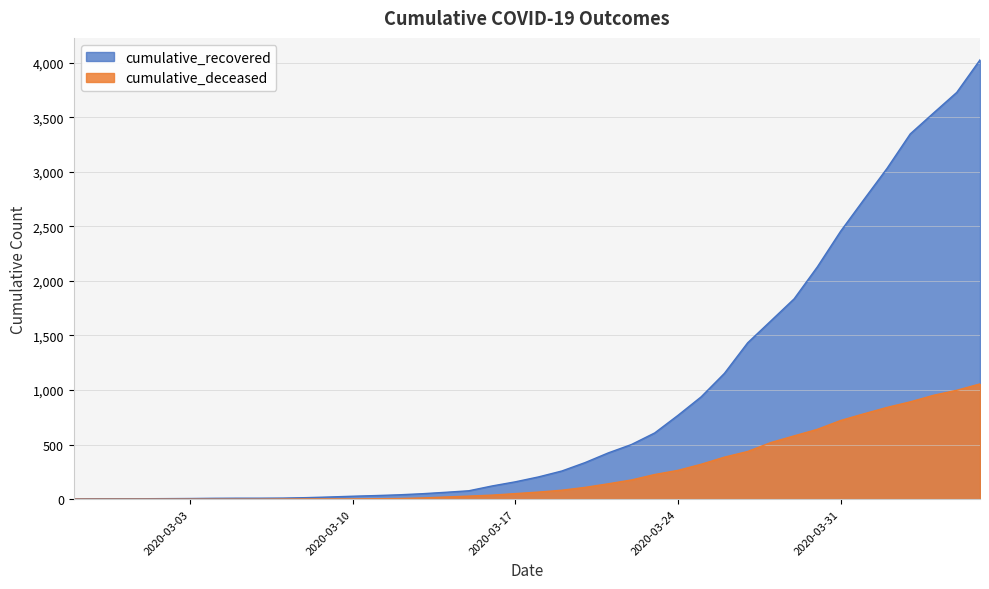

What is the difference between the highest and lowest values at 2020-03-16?

84